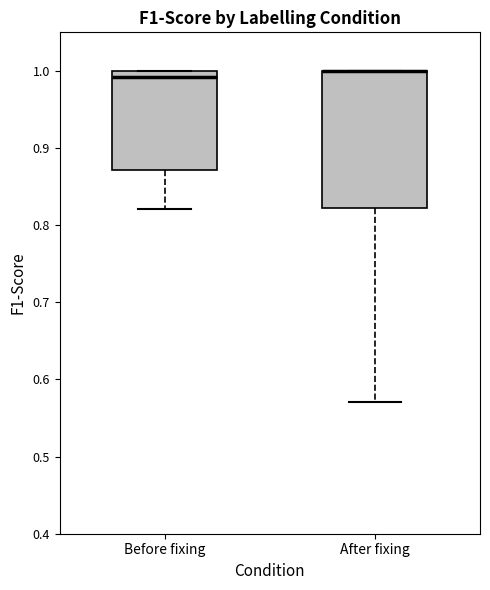

Where does the lower whisker of the box for After fixing end on the y-axis? The values are not printed on the chart, so give them approximately, as read against the axis.

0.57